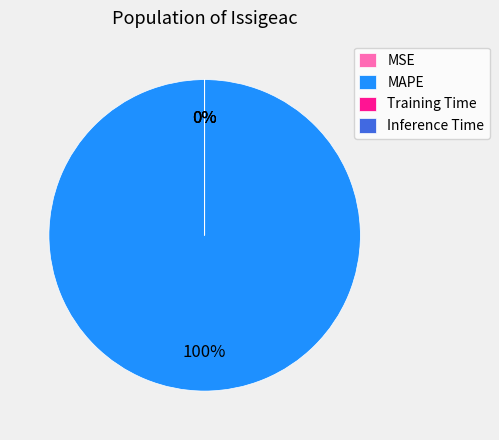

How much of the chart is everything except Inference Time?

100.0%